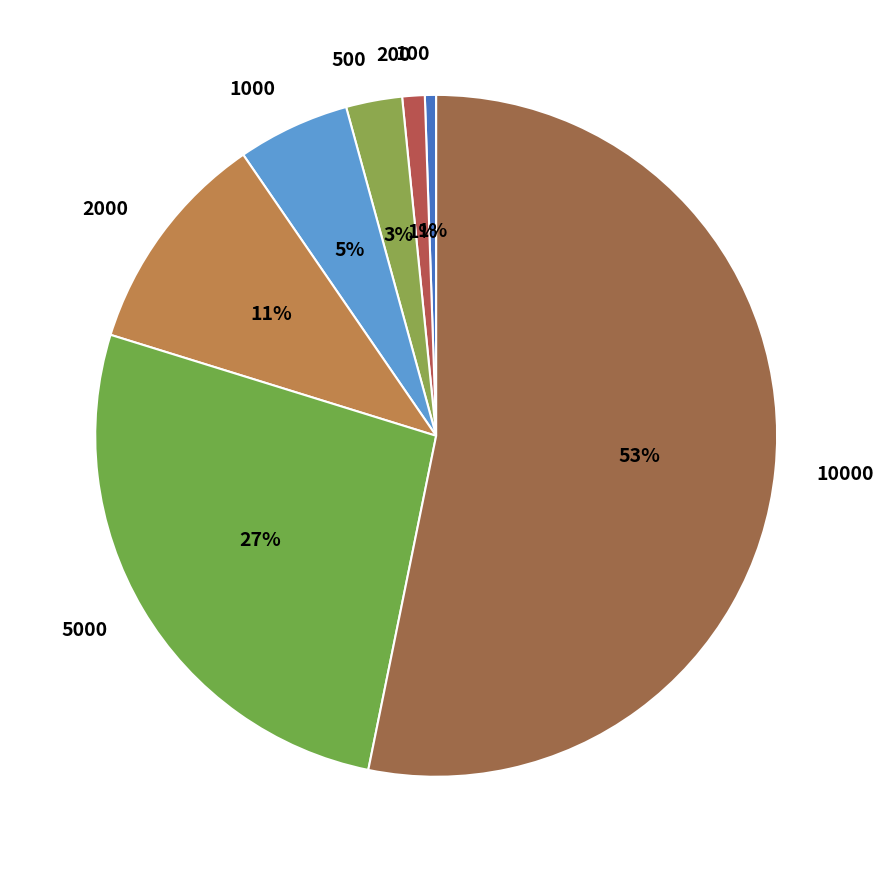

Is it true that 10000 is 41% of the pie?

False